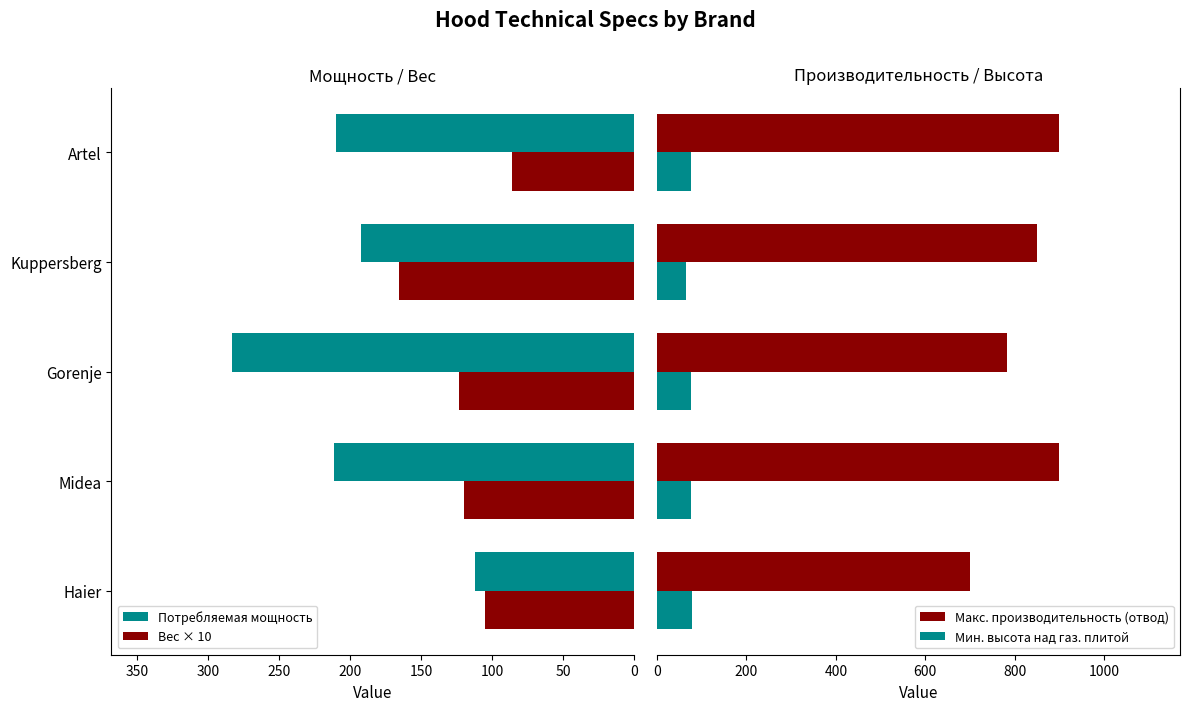

Read the Потребляемая мощность value at Haier.

112.0